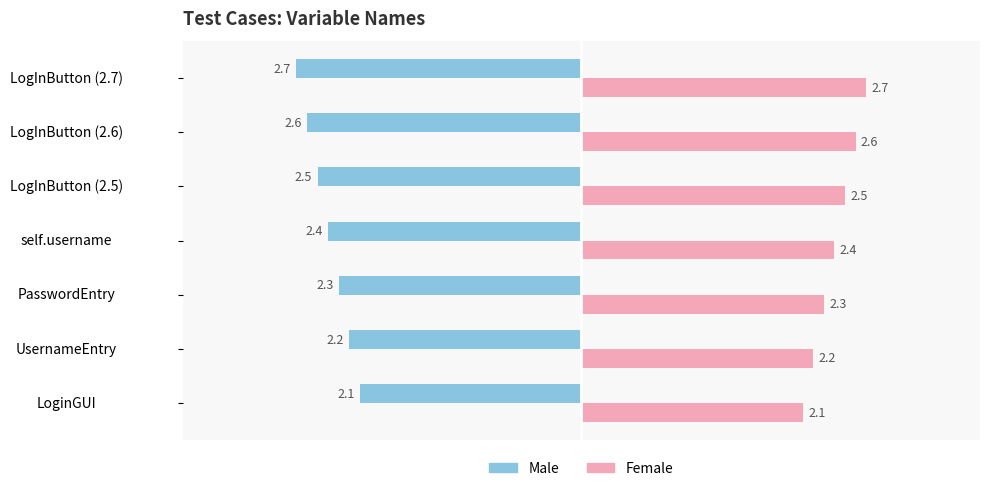

Which category has the highest value across all series?

LogInButton (2.7)